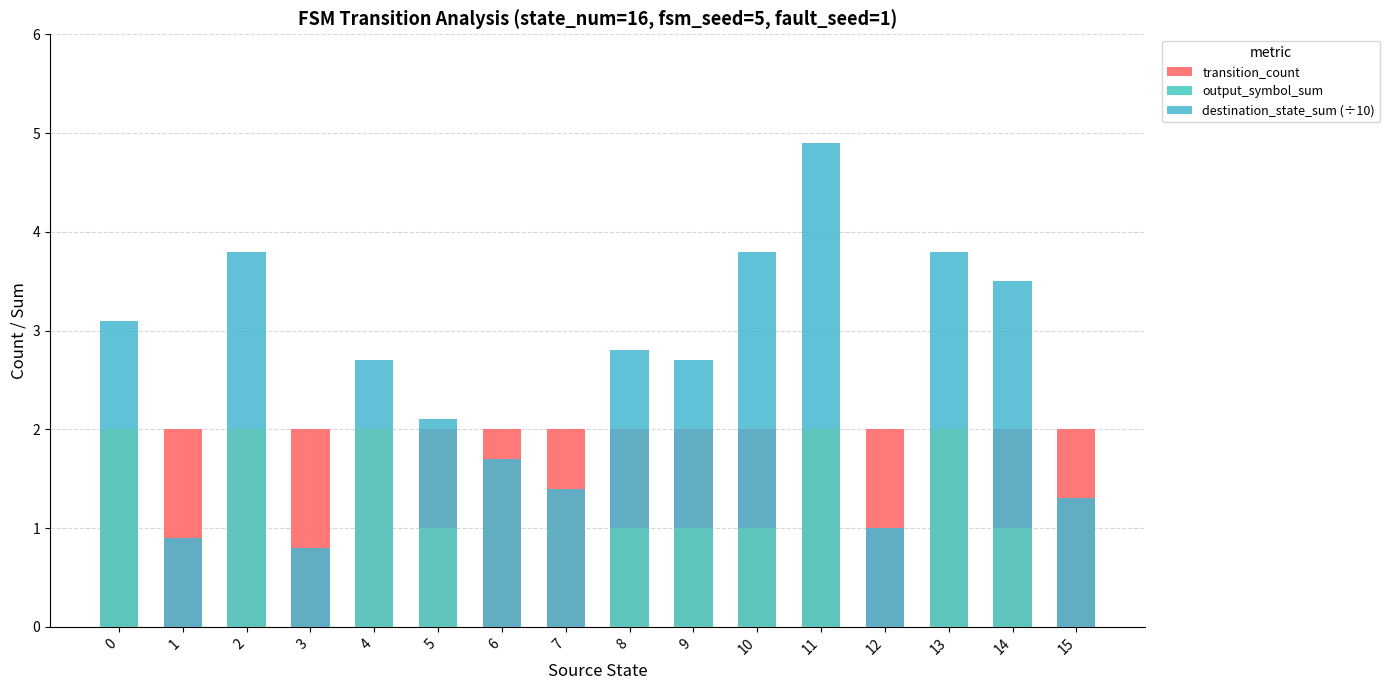

List the series in order of their peak value, lowest first.

transition_count, output_symbol_sum, destination_state_sum (÷10)